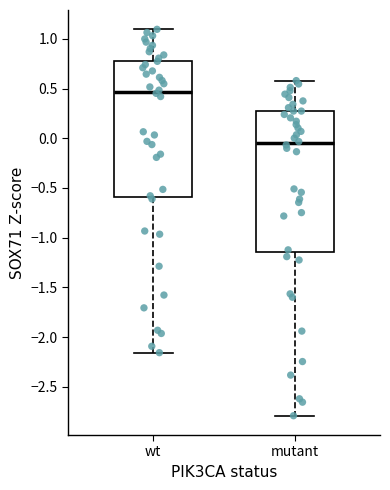

Which box's median line is the lowest?

mutant